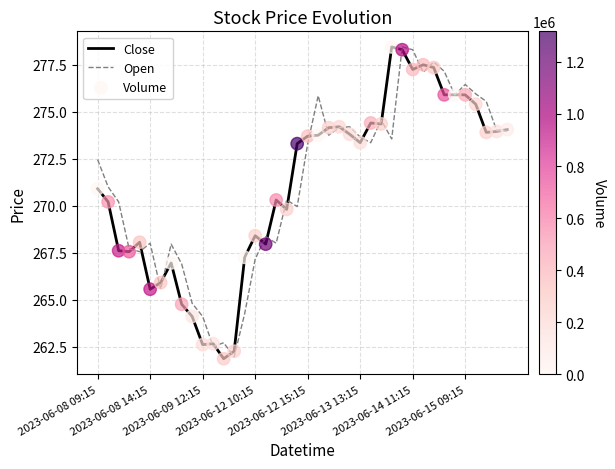

What is the greatest value displayed?

278.5